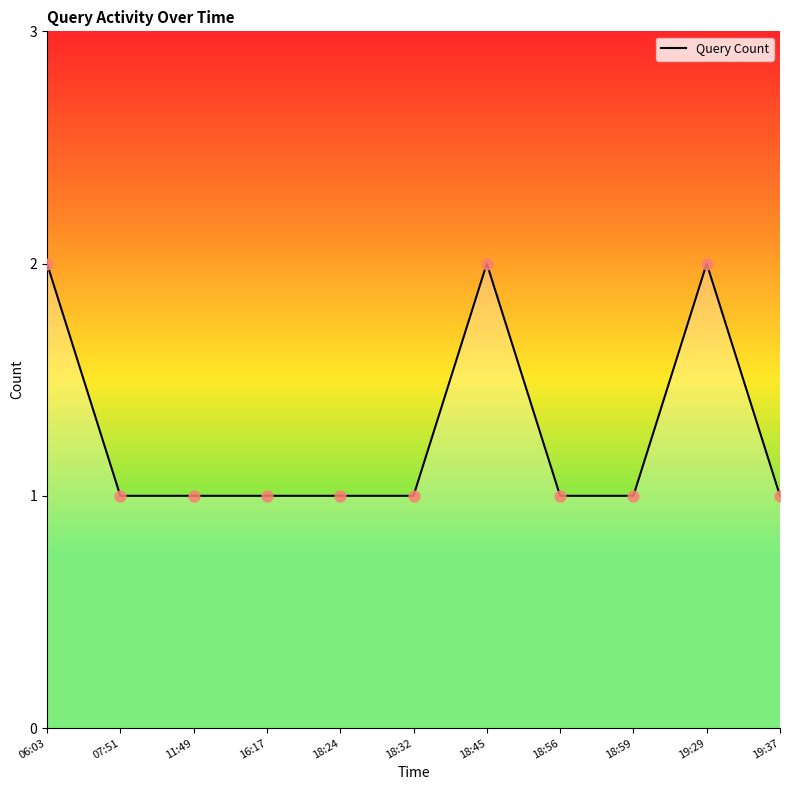

Approximately how many times larger is the value at 18:59 compared to 18:32?

1.0